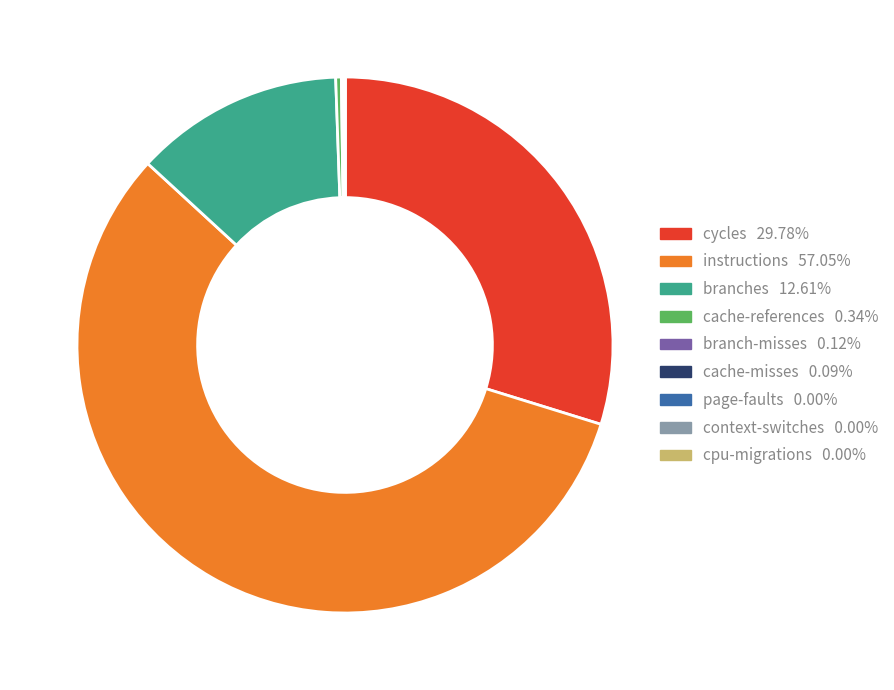

Between instructions and cycles, which is larger?

instructions